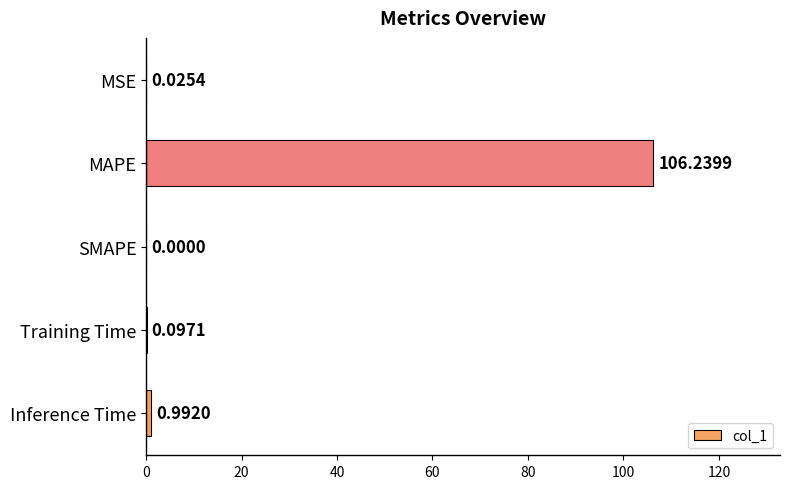

What is the sum of all values?

107.4